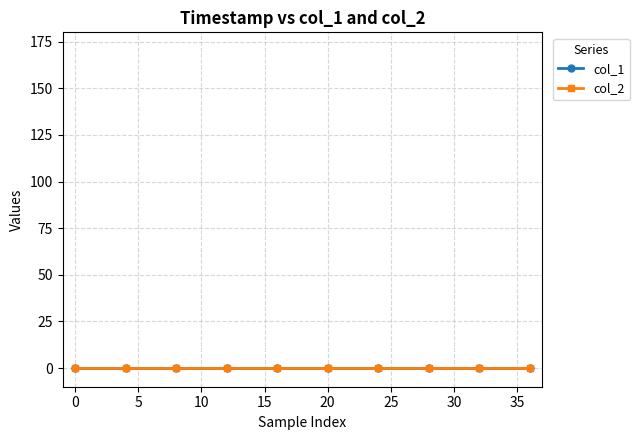

At which category is the sum across all series the highest?

1